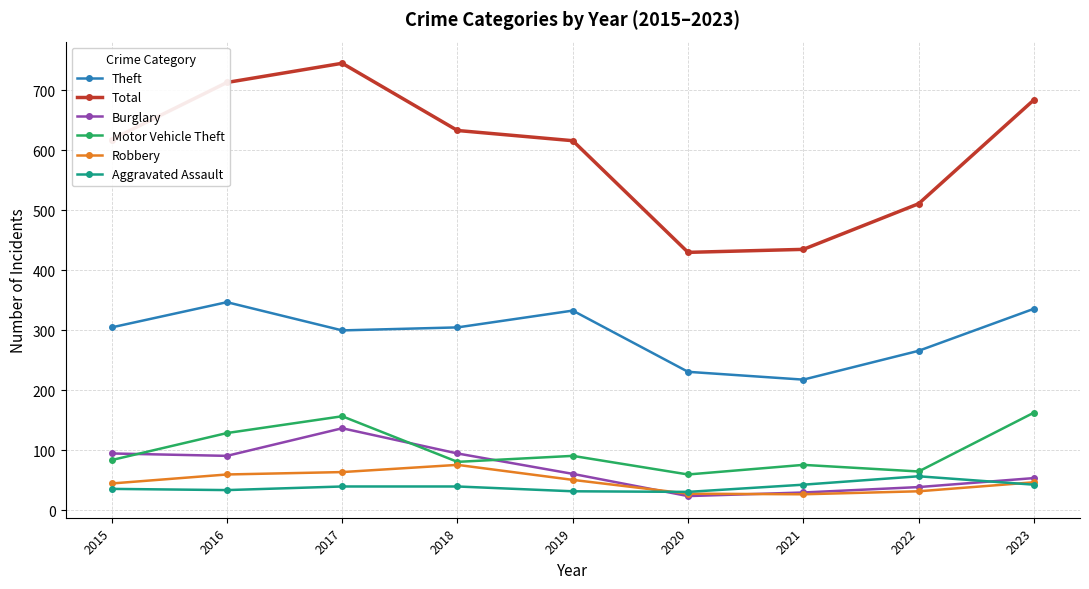

What is the spread (max minus min) of values at 2019?

584